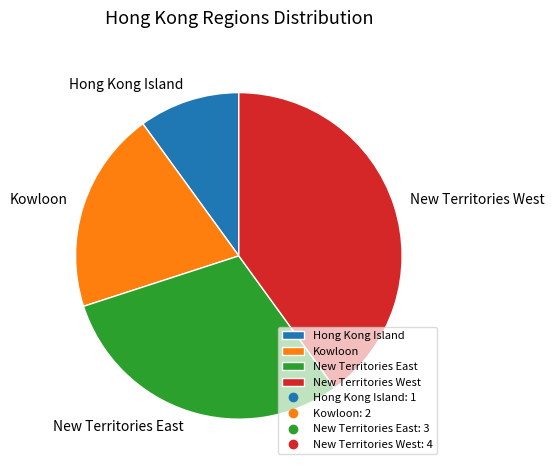

True or false: Hong Kong Island accounts for 10% of the total.

True